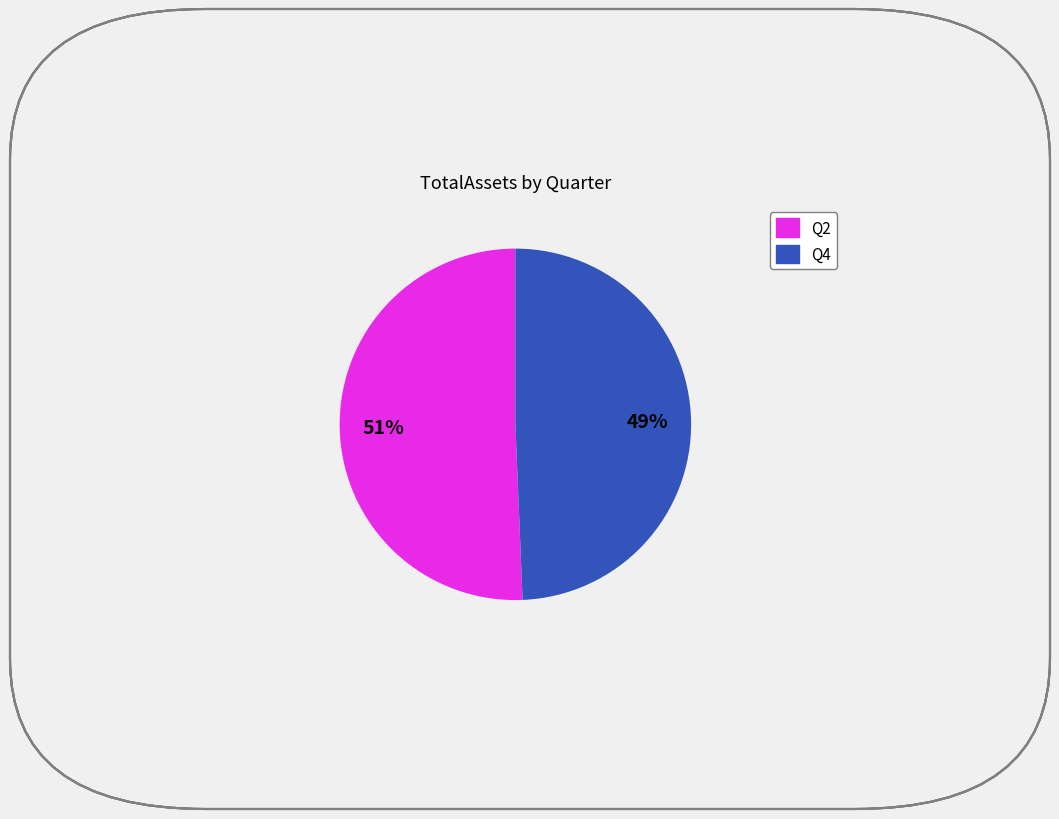

To the nearest percent, what is the average slice percentage?

50%